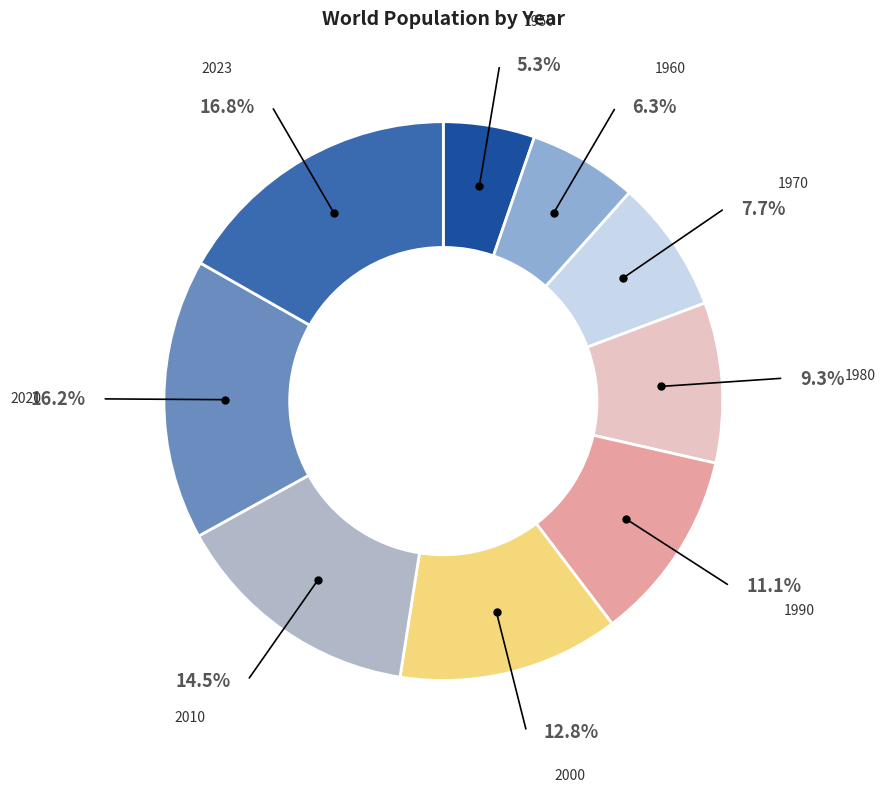

Which slice is the smallest?

1950